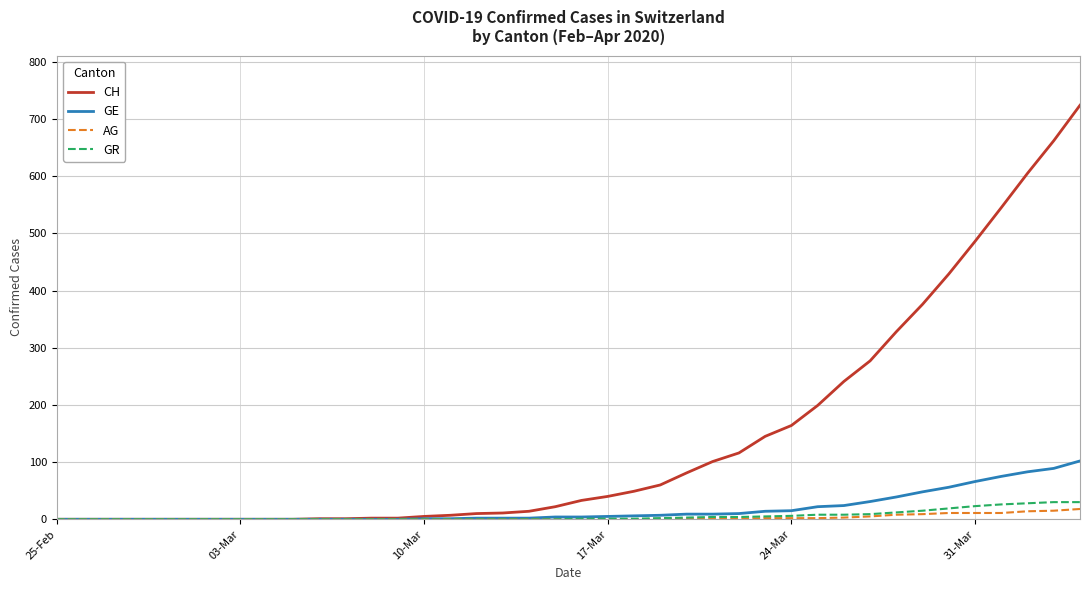

Which series has the largest total across all categories?

CH